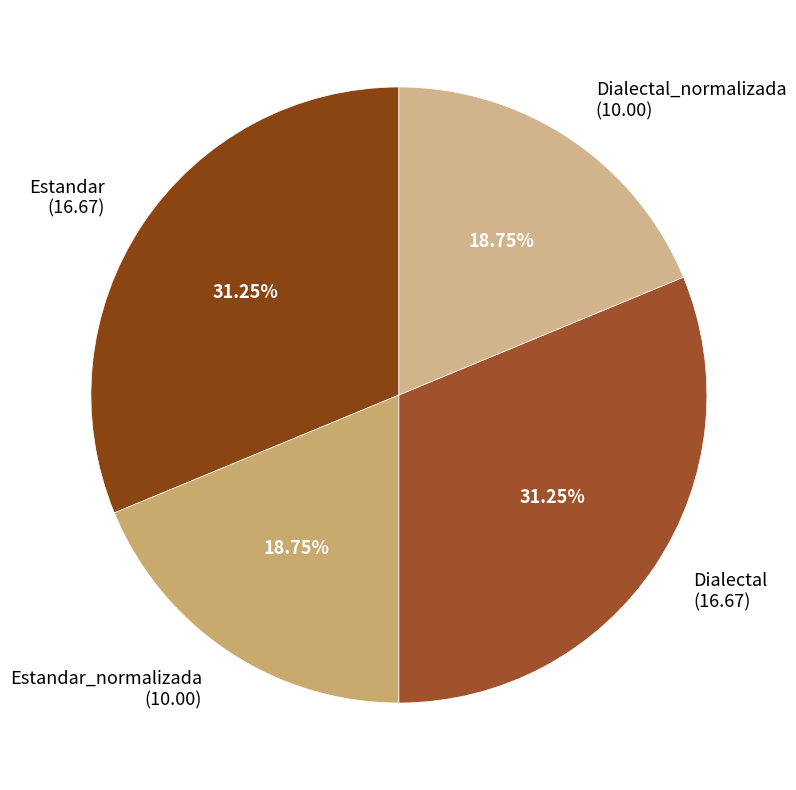

Does any single category account for the majority?

No